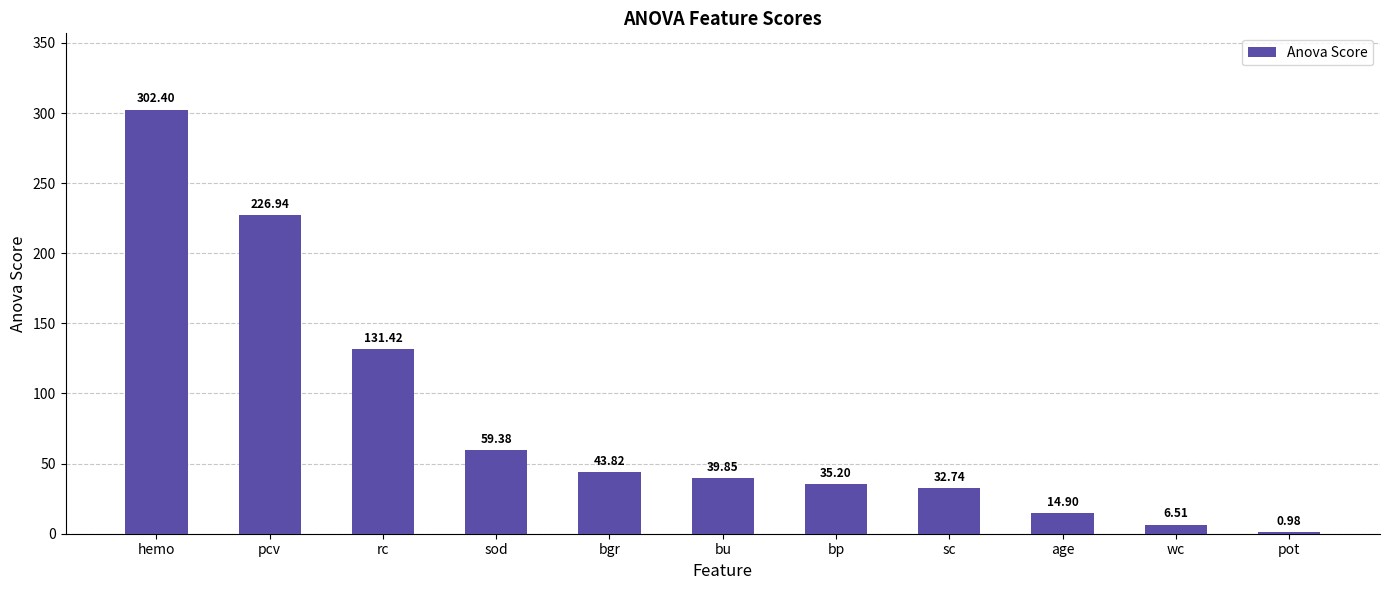

What is the change in value from rc to age?

-116.5